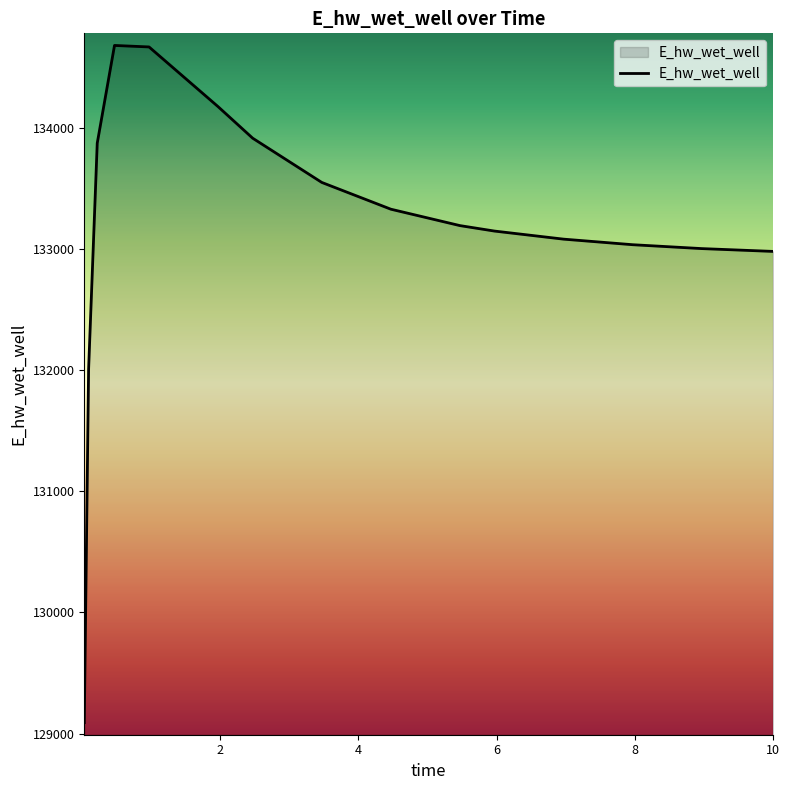

What is the difference between the maximum and minimum values?

5591.8